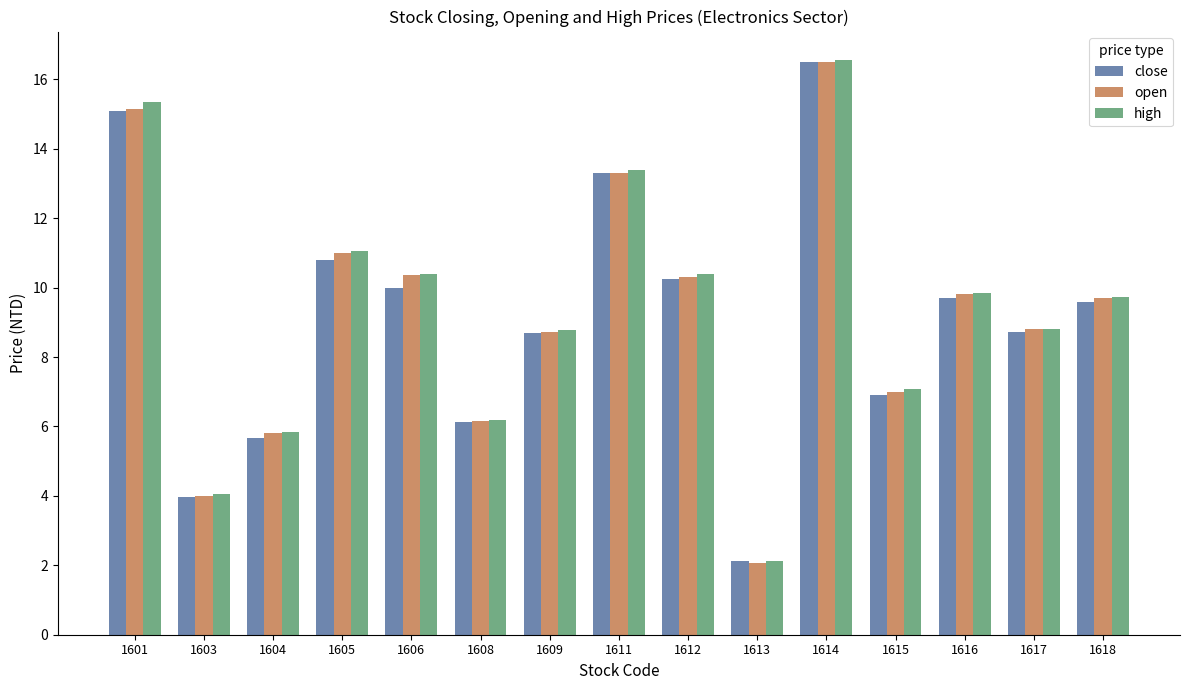

Which series has the widest spread of values?

open